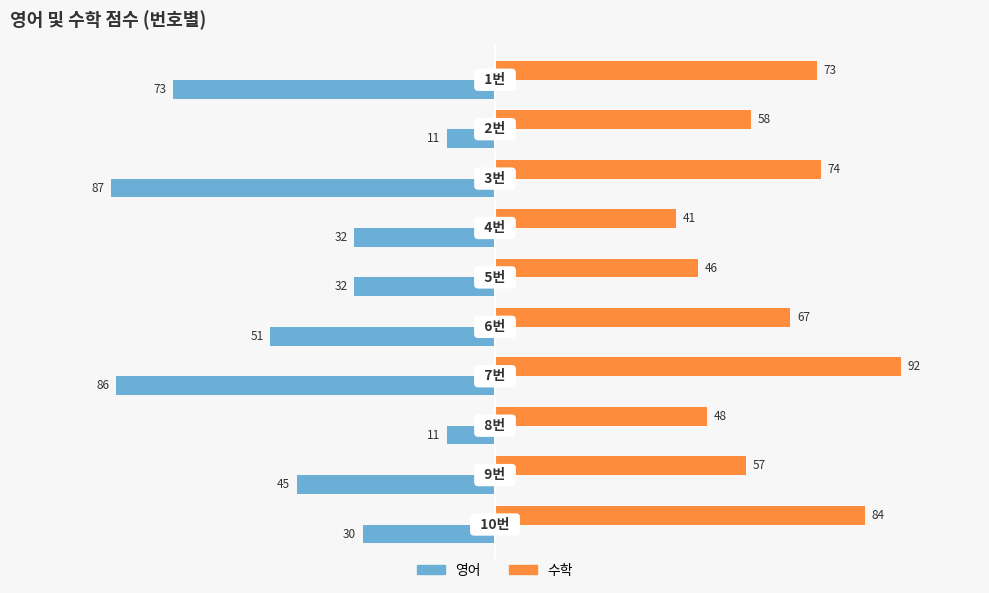

What is the smallest value displayed?

-87